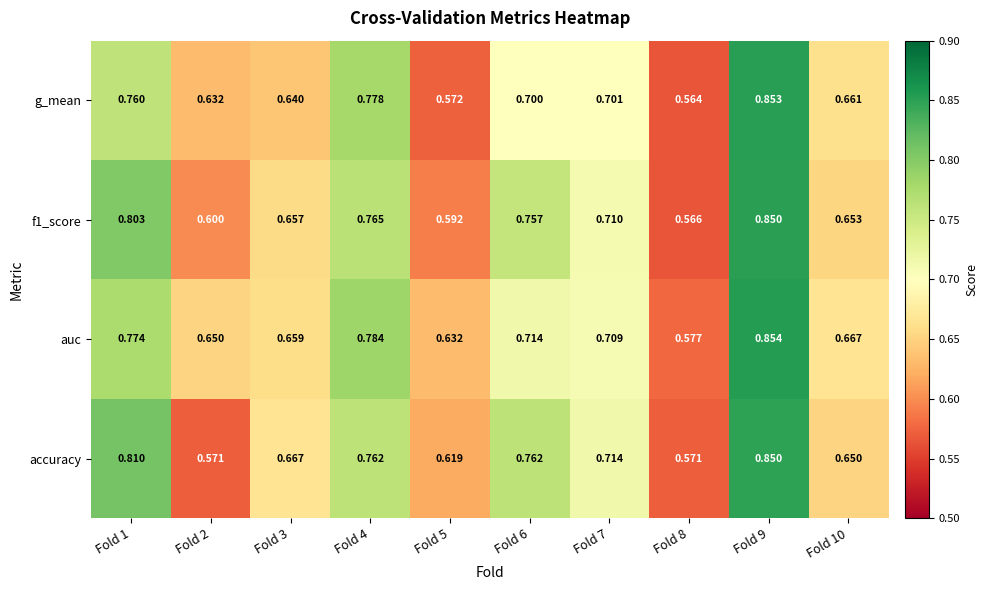

Which series changed the most between Fold 5 and Fold 9?

g_mean